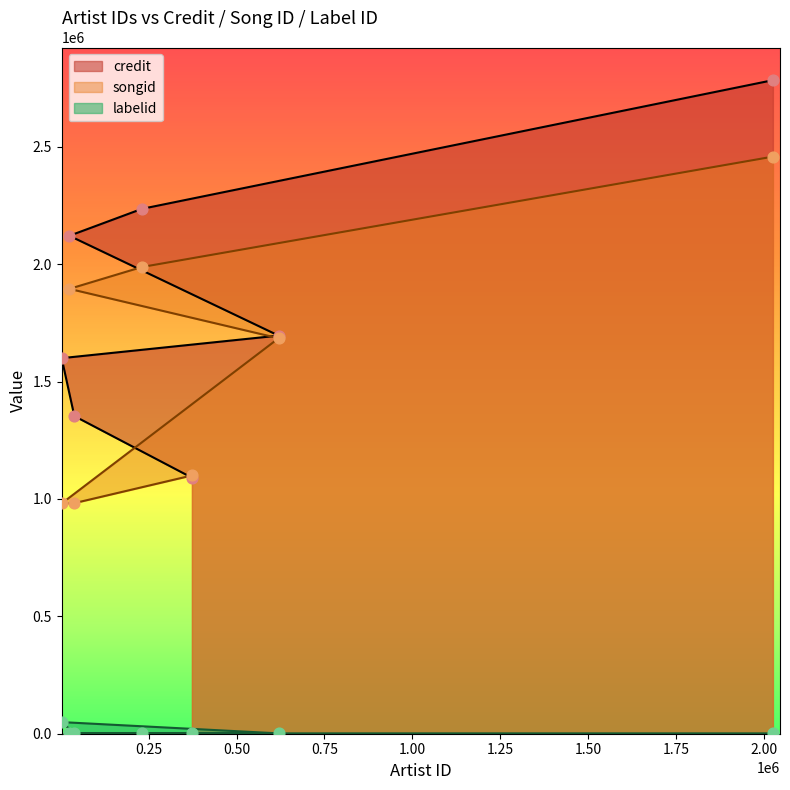

What are all the series names shown in the legend?

credit, songid, labelid